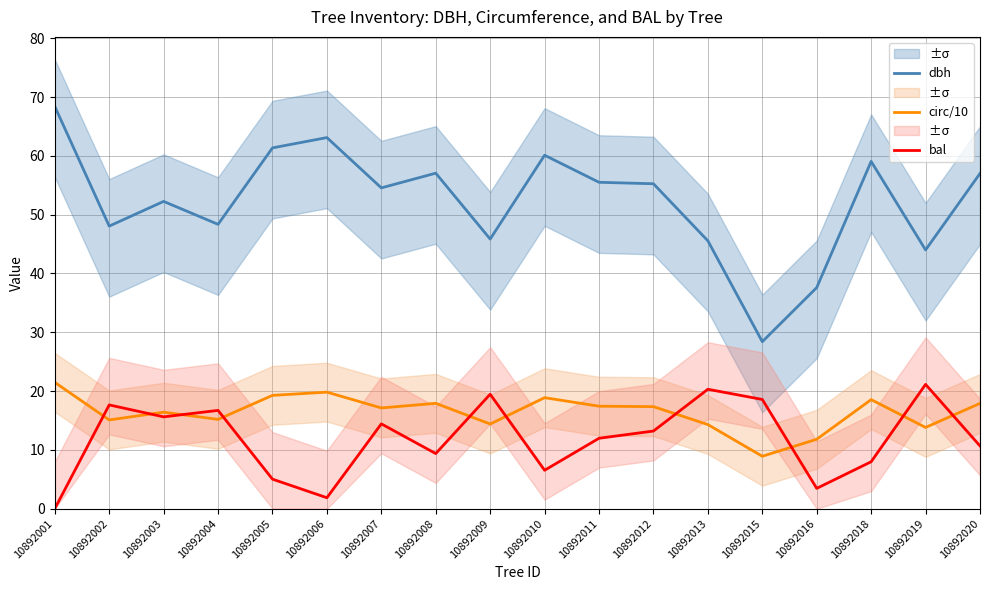

Where is circ/10 nearest to the value 15?

10892002